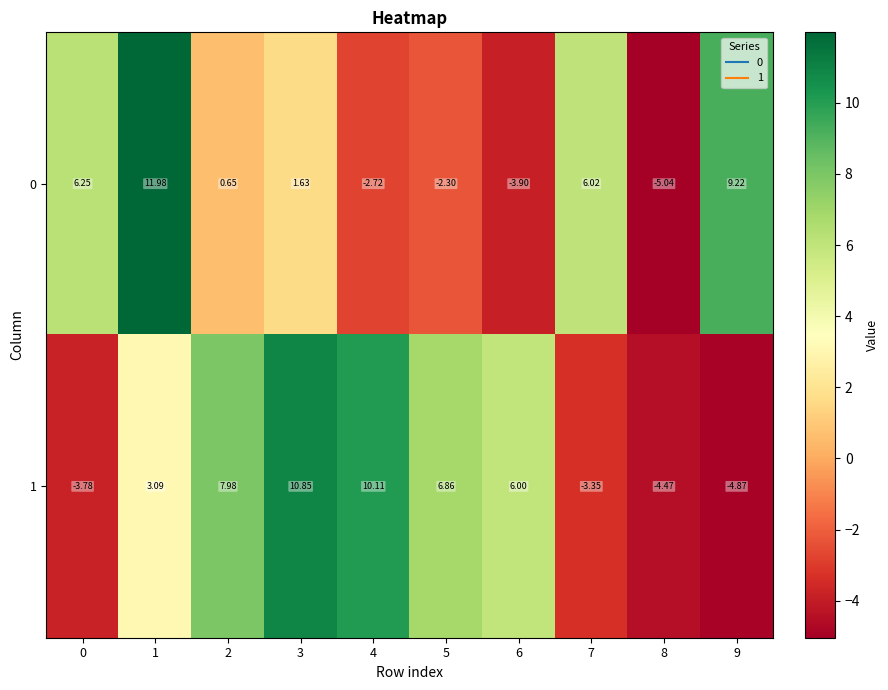

Which series has the largest total across all categories?

1